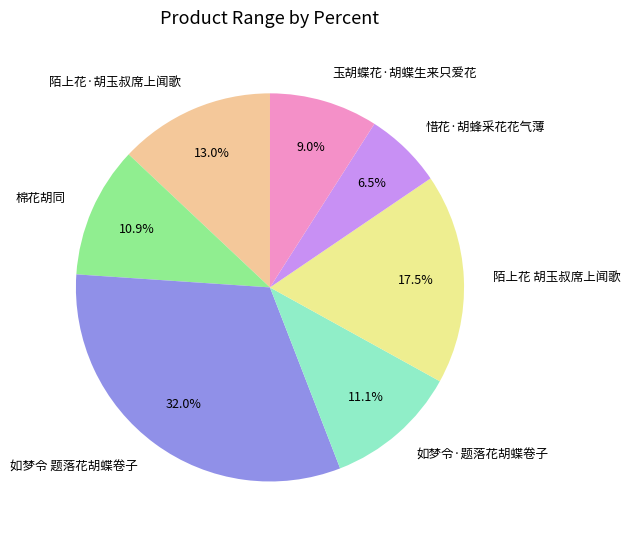

Does any single category account for the majority?

No